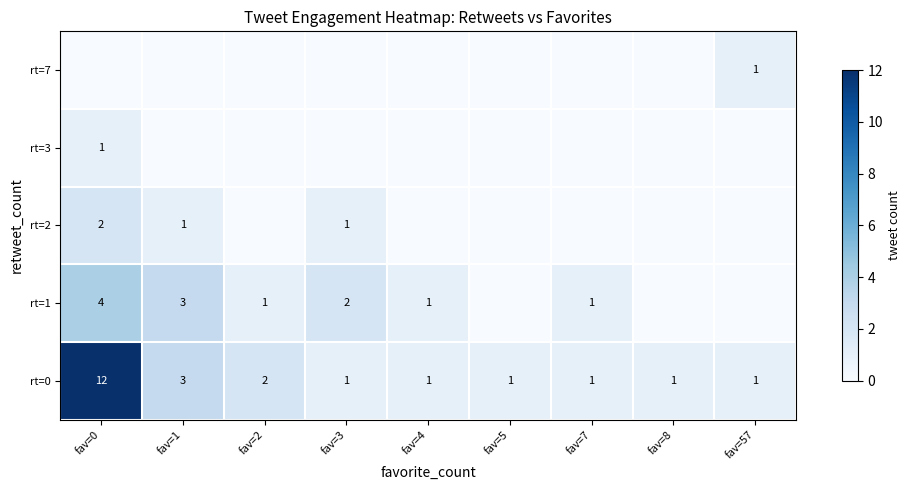

True or false: rt=0 has a value of 1 at fav=7.

True